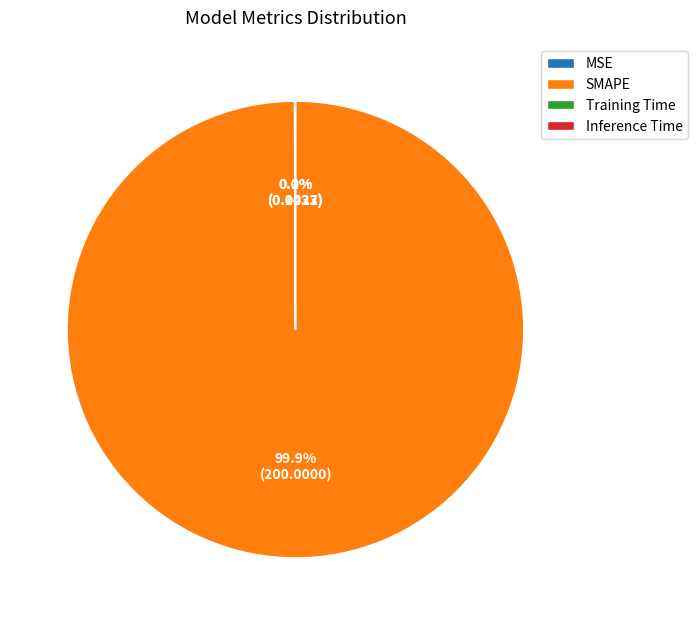

Which slice represents more than half of the pie?

SMAPE